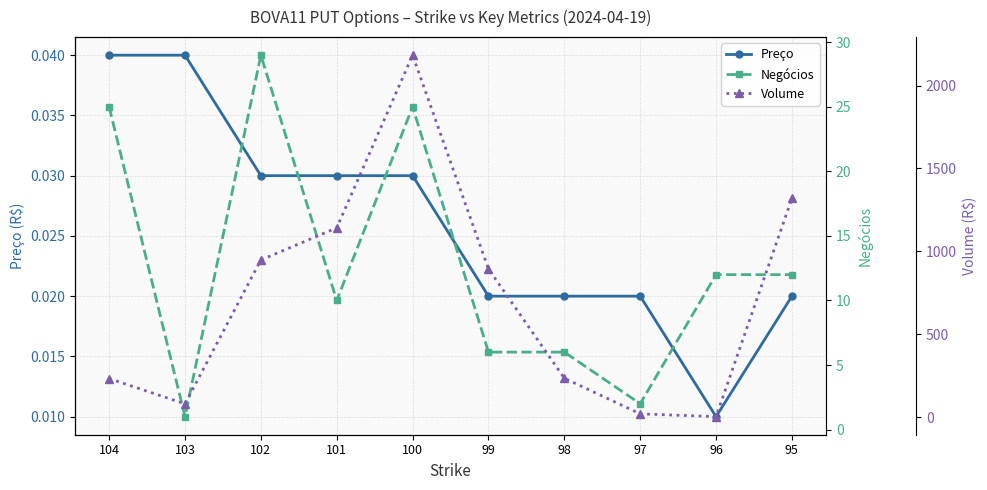

How many Preço values are between 0 and 1?

10